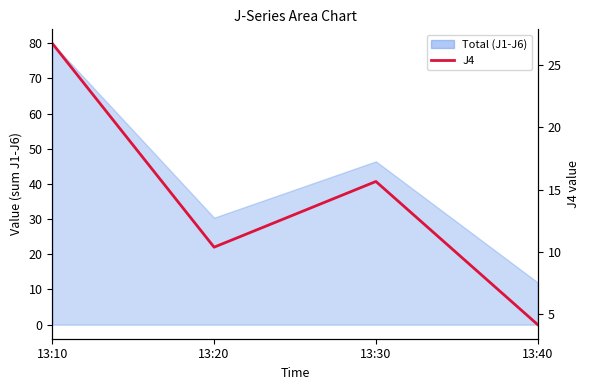

What is the change in value from 13:20 to 13:30?

+5.3